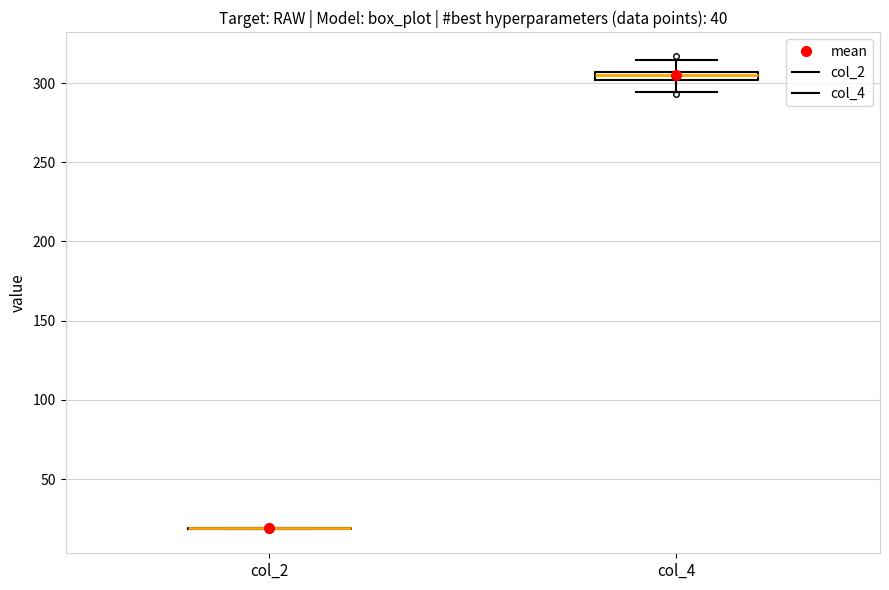

Where does the lower whisker of the box for col_4 end on the y-axis? The values are not printed on the chart, so give them approximately, as read against the axis.

295